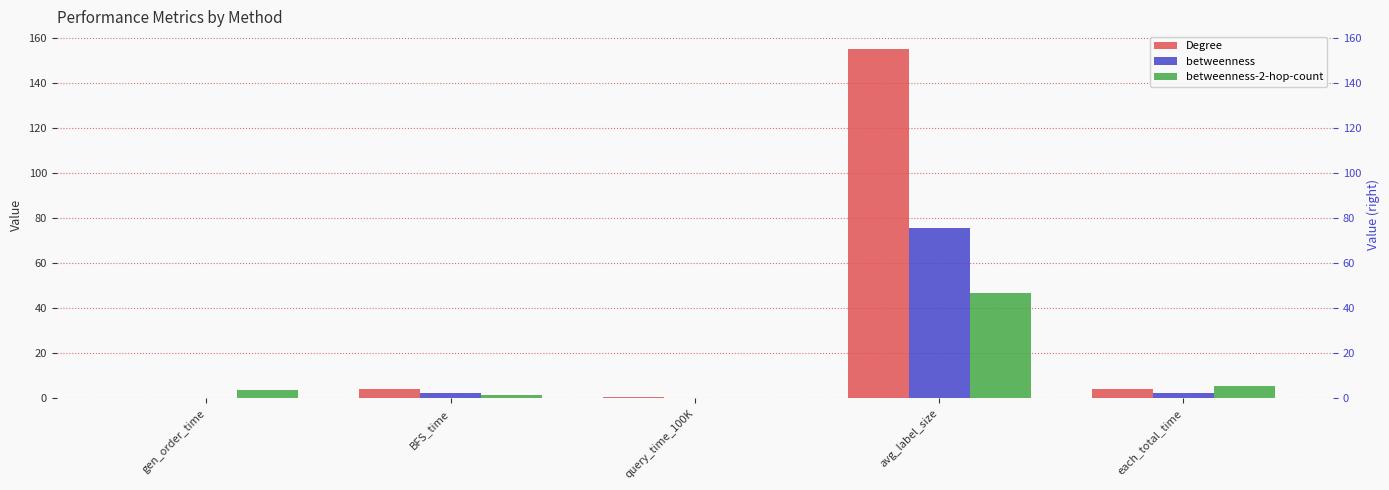

Which has a higher value, avg_label_size or query_time_100K?

avg_label_size